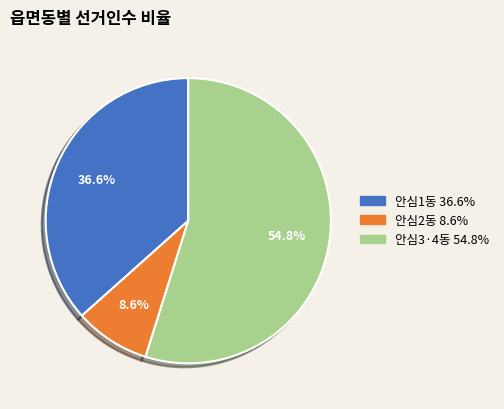

To the nearest percent, what is the combined percentage of 안심1동 and 안심3·4동?

91%